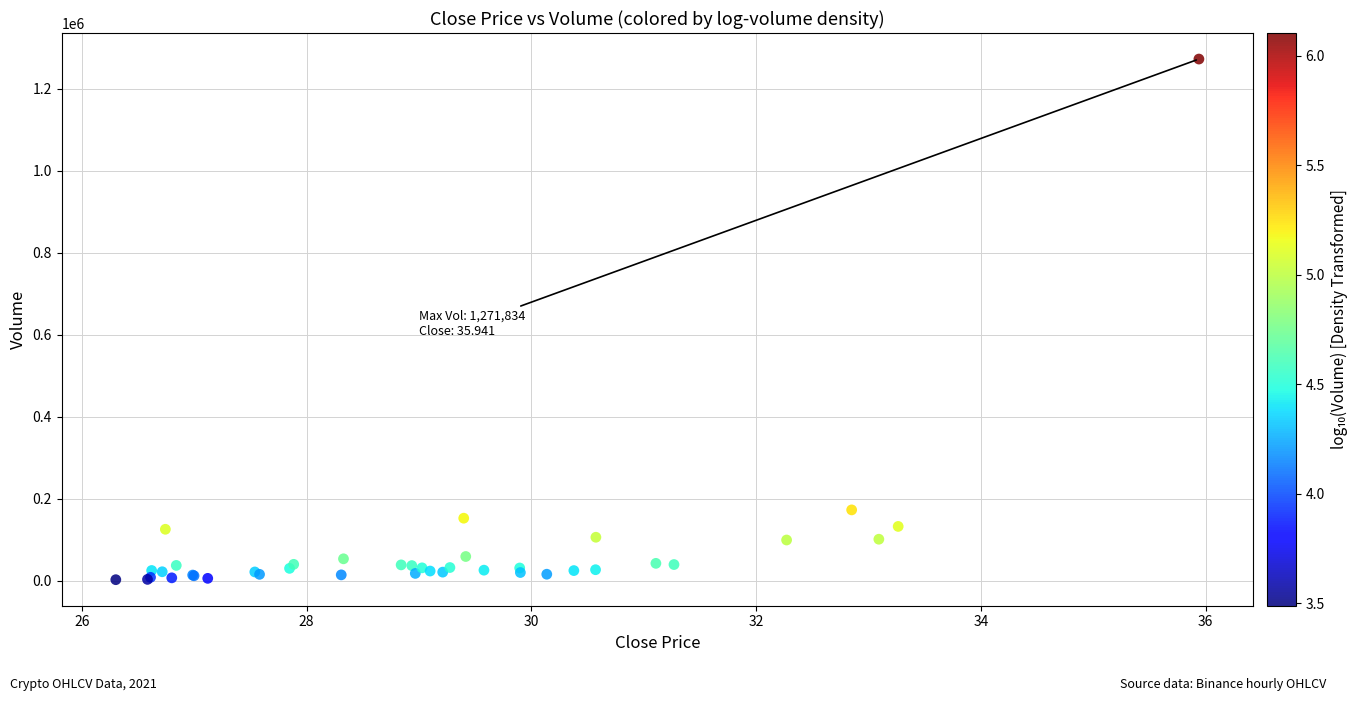

What Y value in the scatter plot is closest to 637459?

173171.3